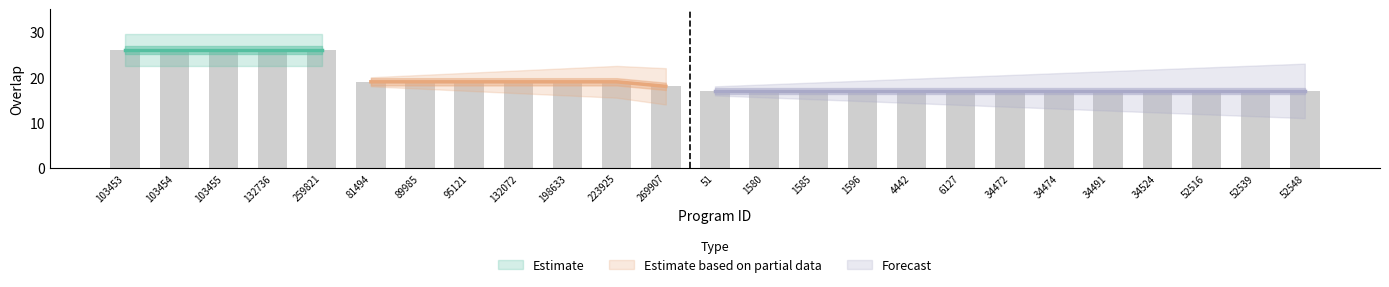

The chart shows a value of 31 at 81494. True or false?

False